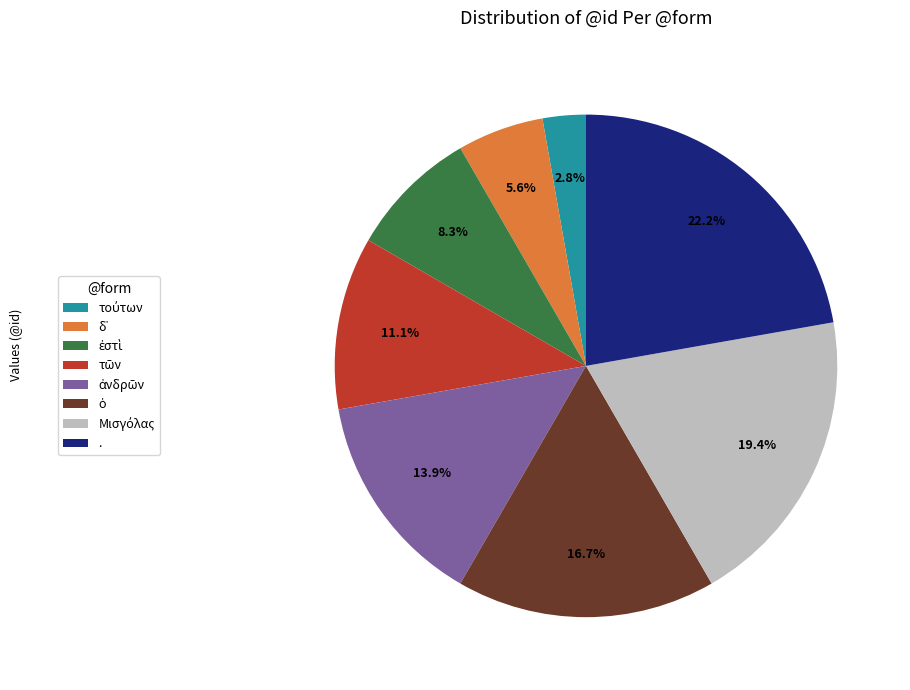

Is there a majority slice in this chart?

No